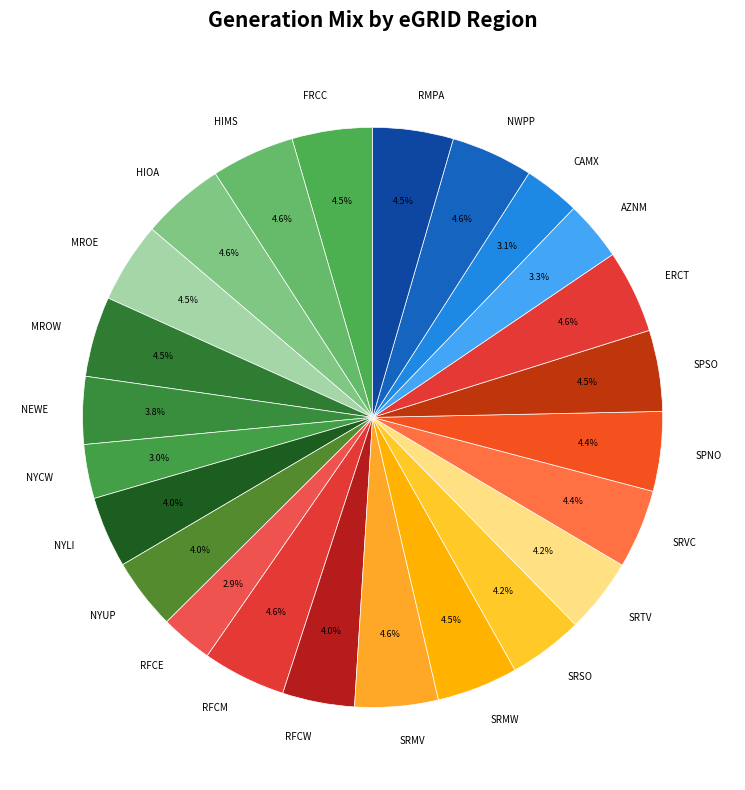

Approximately how many times larger is the value at MROE compared to ERCT?

1.0